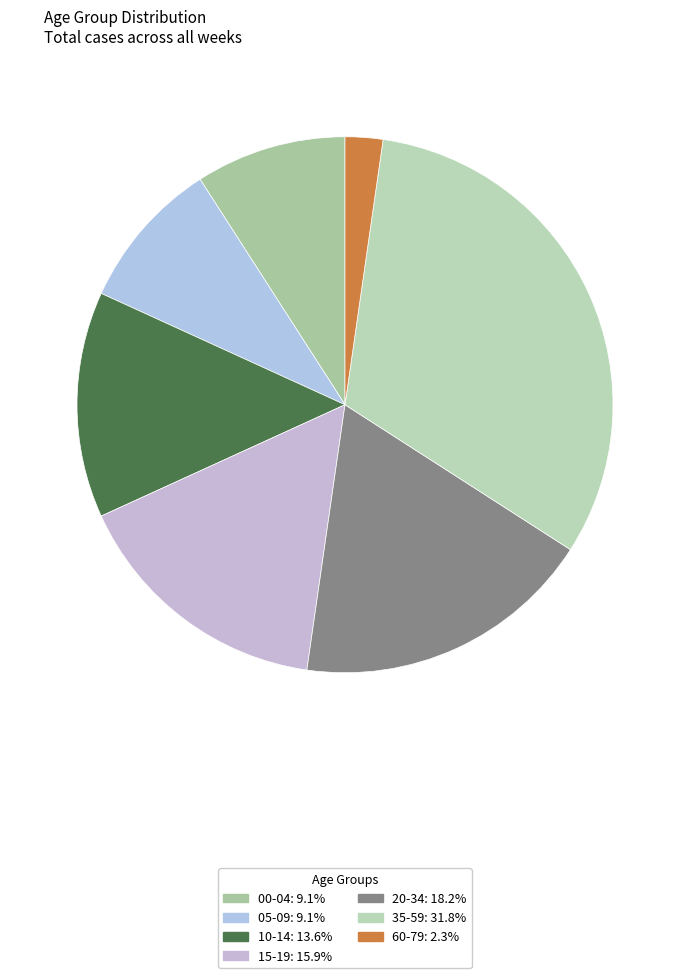

Count the number of slices in the pie.

7